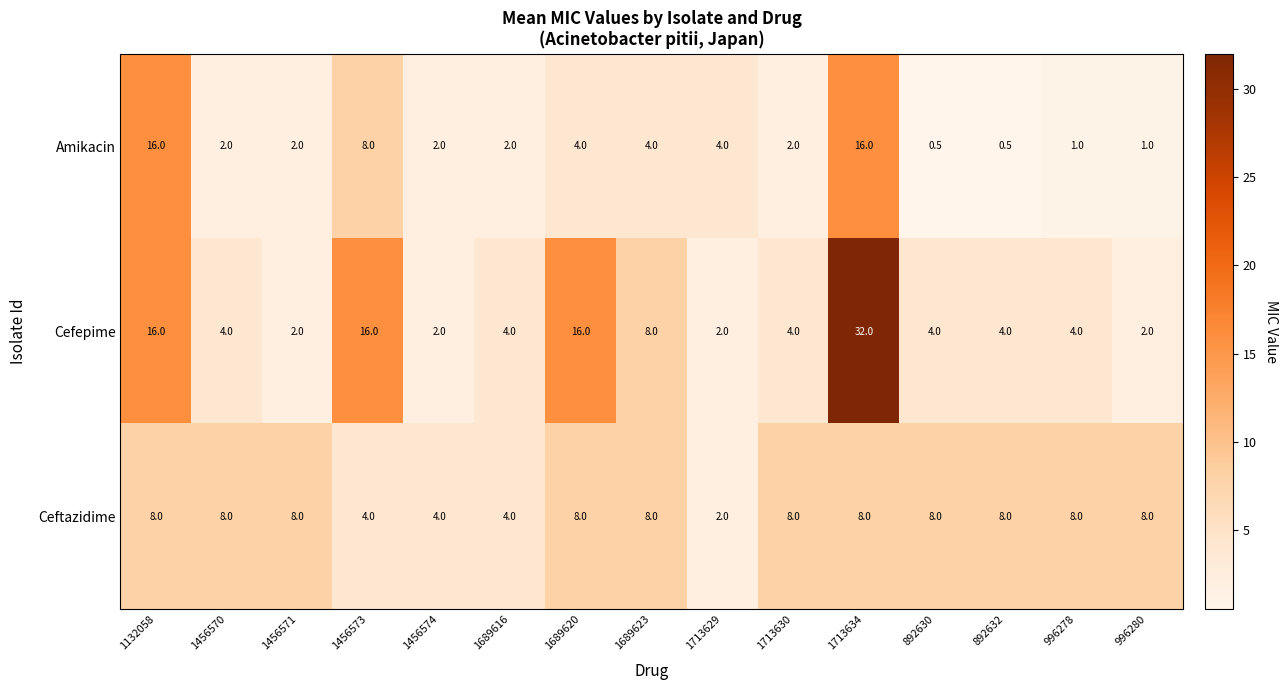

What is the average value of the Amikacin series?

4.3